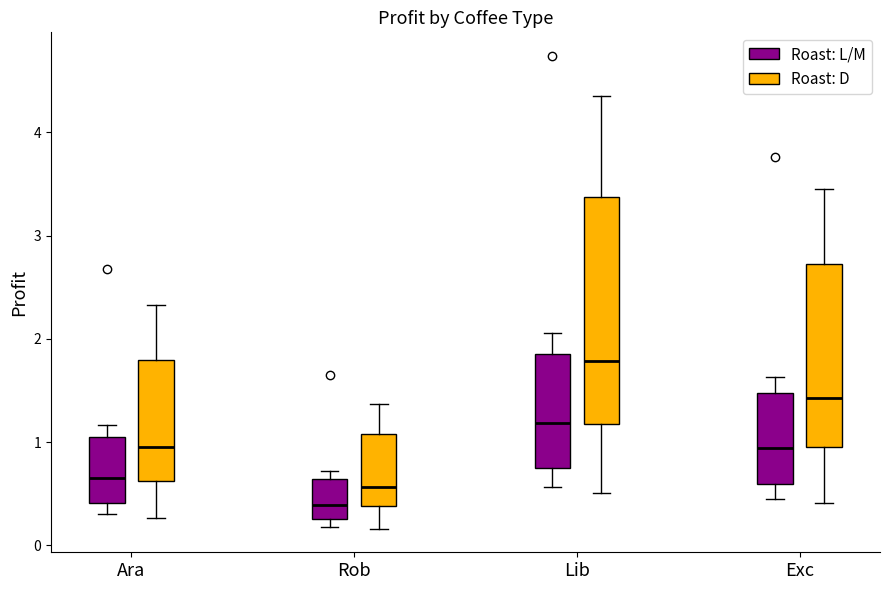

Reading left to right, transcribe this box plot: for each box, give where its median line is, the range the box spans, and where its two whiskers end, as read against the y-axis. The values are not printed on the chart, so give them approximately, as read against the axis.

Ara (Roast: L/M): median 0.7, box 0.4 to 1.0, whiskers 0.3 to 1.2
Ara (Roast: D): median 1.0, box 0.6 to 1.8, whiskers 0.3 to 2.3
Rob (Roast: L/M): median 0.4, box 0.3 to 0.6, whiskers 0.2 to 0.7
Rob (Roast: D): median 0.6, box 0.4 to 1.1, whiskers 0.2 to 1.4
Lib (Roast: L/M): median 1.2, box 0.7 to 1.9, whiskers 0.6 to 2.1
Lib (Roast: D): median 1.8, box 1.2 to 3.4, whiskers 0.5 to 4.4
Exc (Roast: L/M): median 0.9, box 0.6 to 1.5, whiskers 0.4 to 1.6
Exc (Roast: D): median 1.4, box 1.0 to 2.7, whiskers 0.4 to 3.4